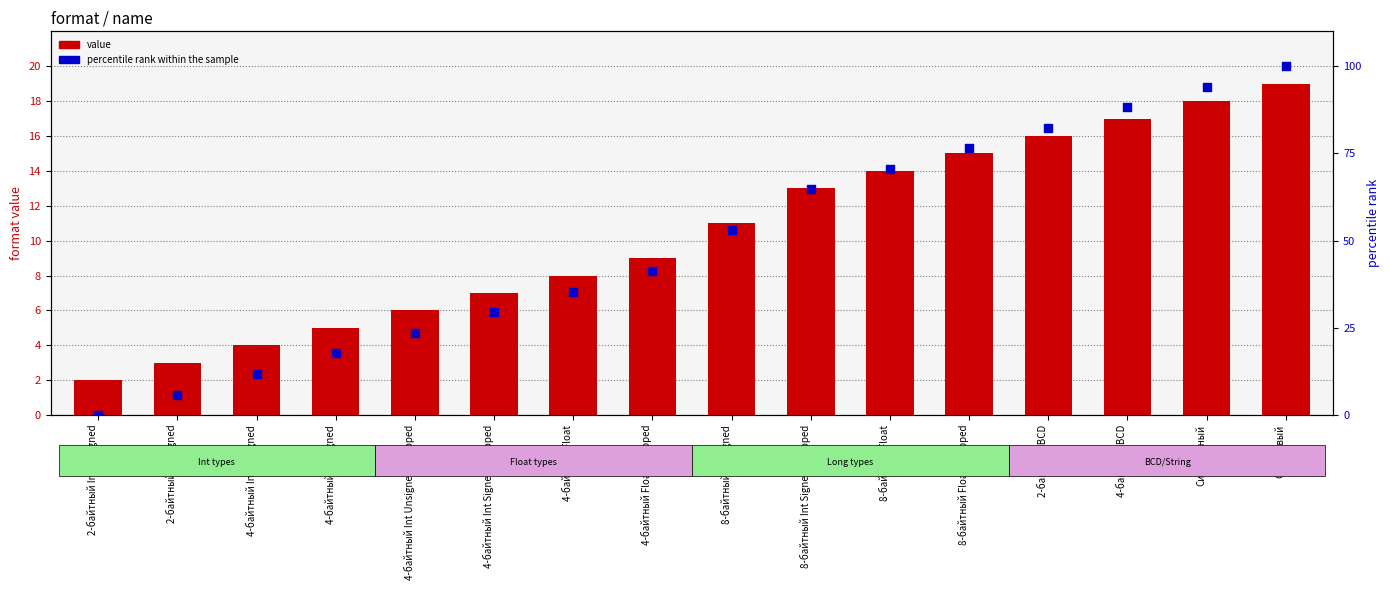

At which category is the sum across all series the highest?

Строковый